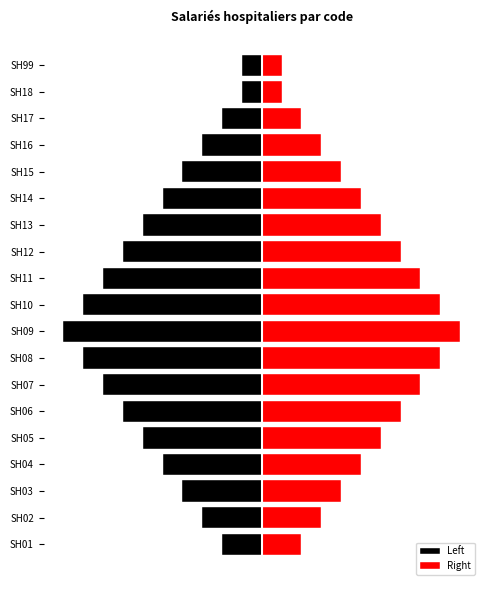

What is the difference between the second highest and second lowest values in the Right series?

8